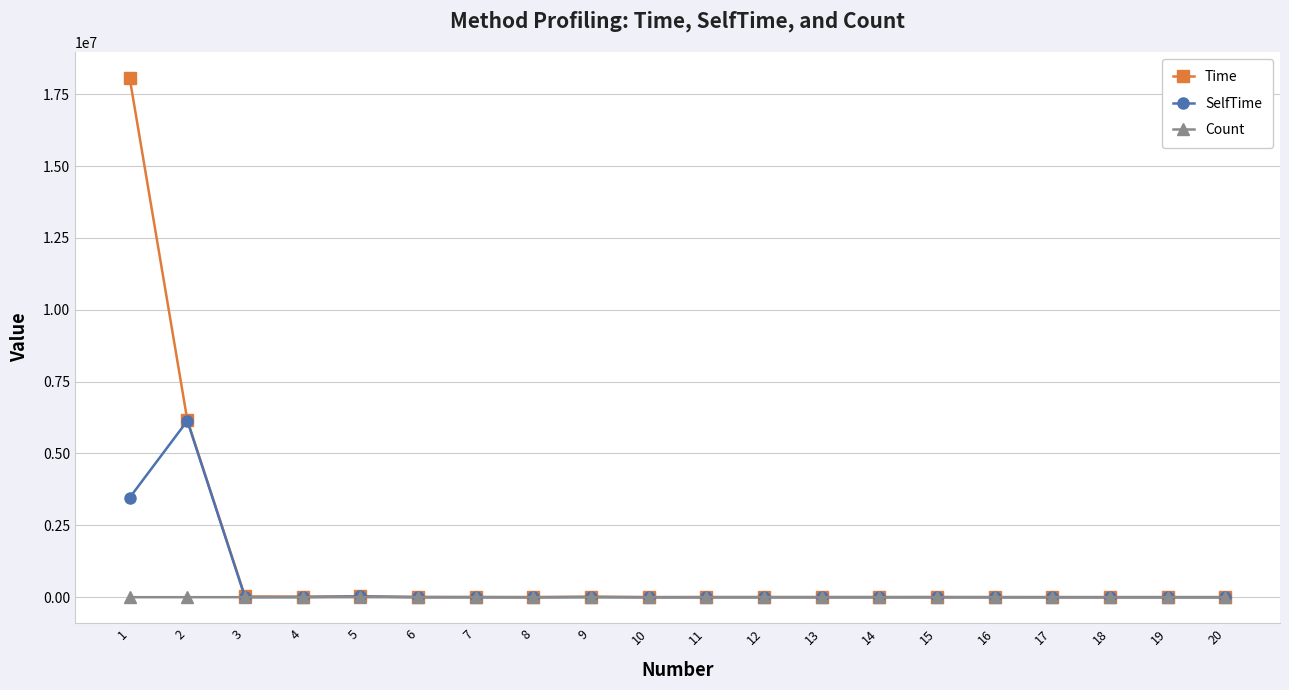

What is the greatest value displayed?

18063986